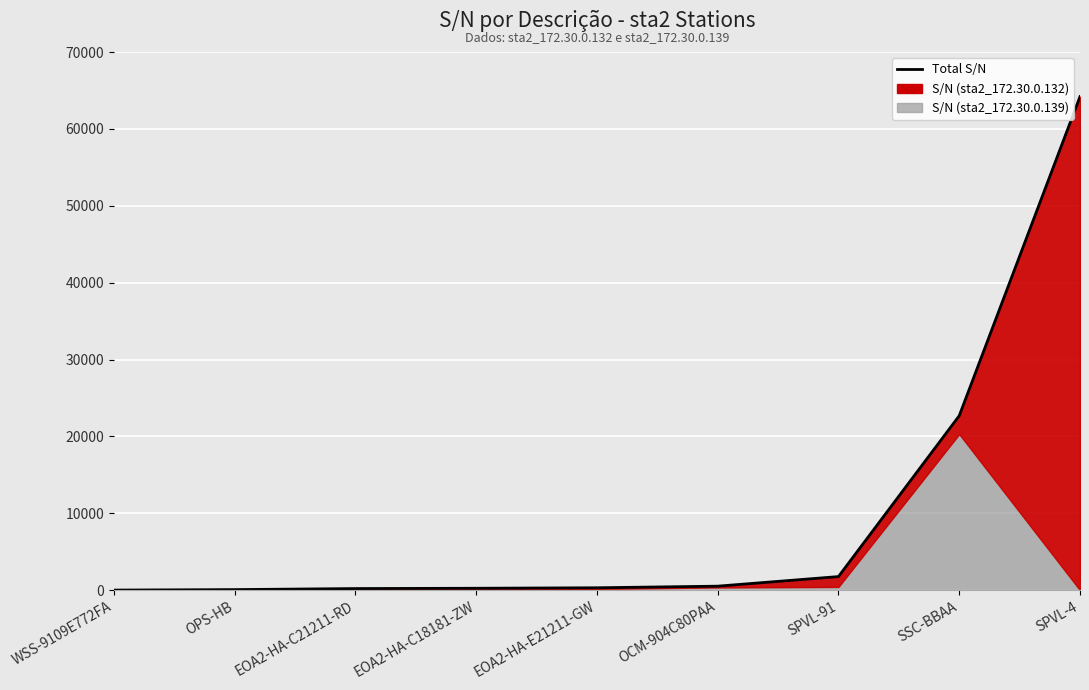

What is the value of the 5th point from the left?

310